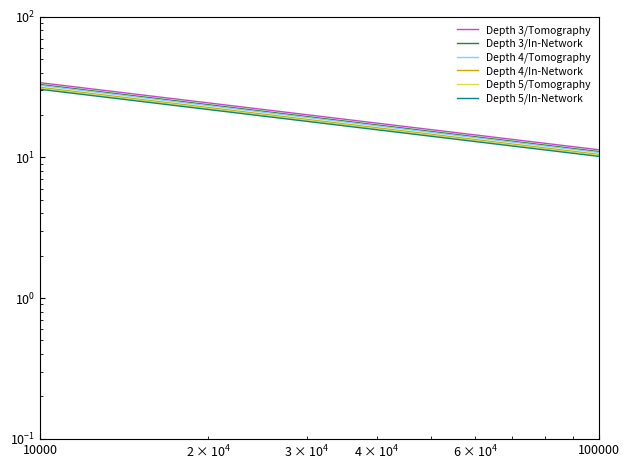

Is the value of Depth 5/Tomography at 23 greater than the value of Depth 4/In-Network at 7?

No